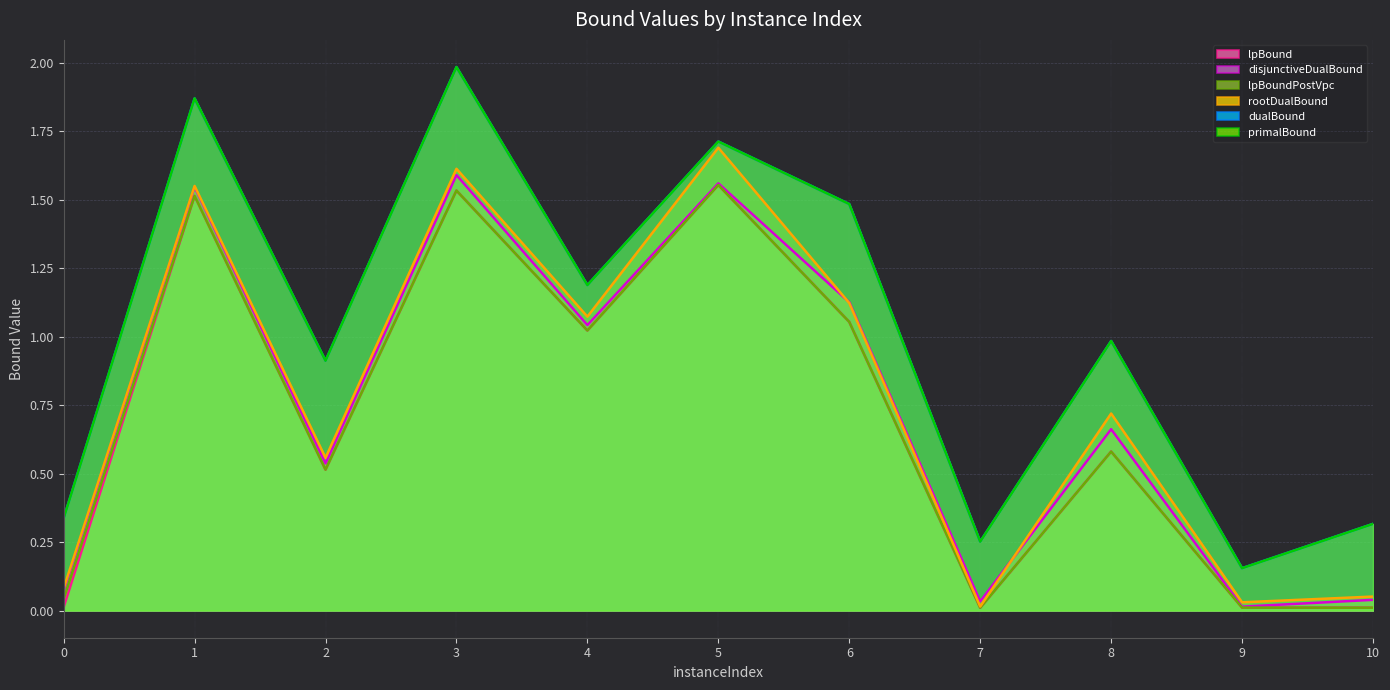

Reading right to left, transcribe all the data shown in this chart.

lpBound: 0.0	0.0	0.6	0.0	1.1	1.6	1.0	1.5	0.5	1.5	0.0
disjunctiveDualBound: 0.0	0.0	0.7	0.0	1.1	1.6	1.0	1.6	0.5	1.5	0.1
lpBoundPostVpc: 0.0	0.0	0.6	0.0	1.1	1.6	1.0	1.5	0.5	1.5	0.0
rootDualBound: 0.1	0.0	0.7	0.0	1.1	1.7	1.1	1.6	0.6	1.5	0.1
dualBound: 0.3	0.2	1.0	0.3	1.5	1.7	1.2	2.0	0.9	1.9	0.3
primalBound: 0.3	0.2	1.0	0.3	1.5	1.7	1.2	2.0	0.9	1.9	0.3